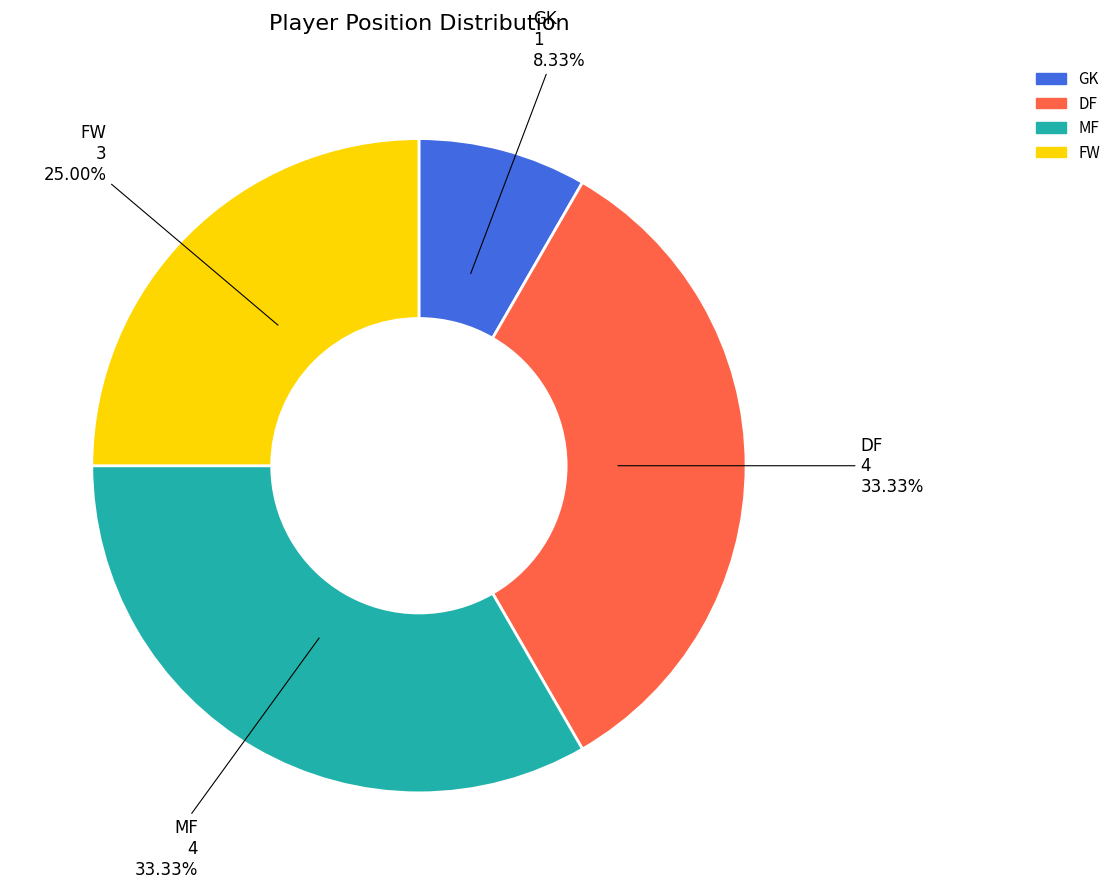

Does MF represent more than half of the total?

No